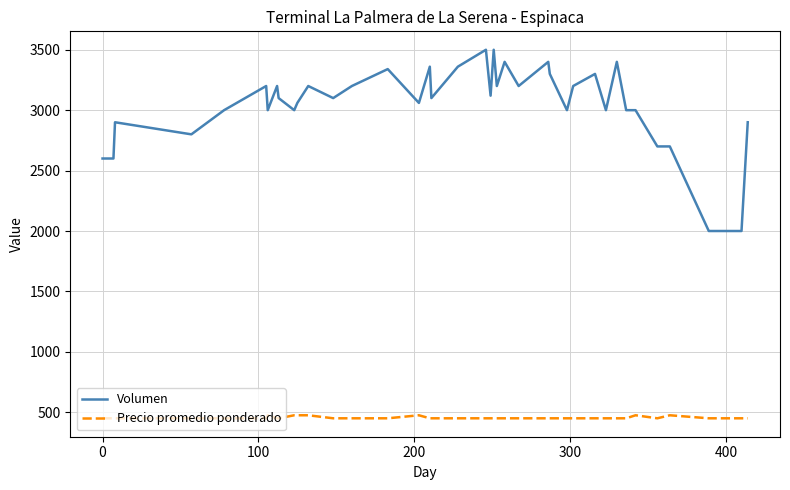

How many lines are shown in the chart?

2